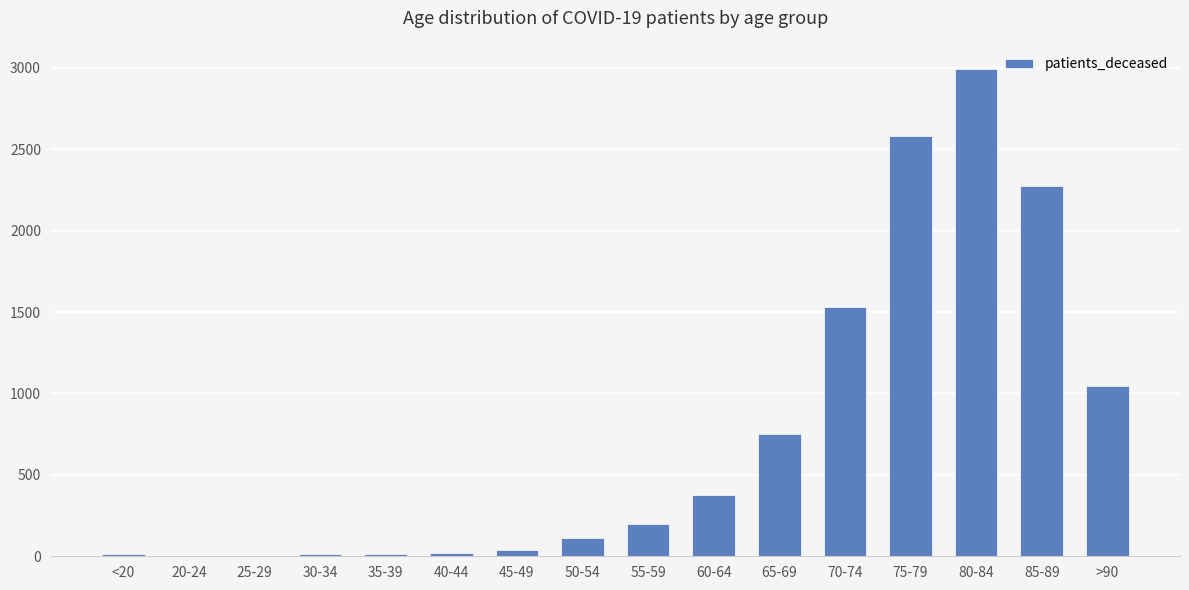

The value at <20 is 12. True or false?

True